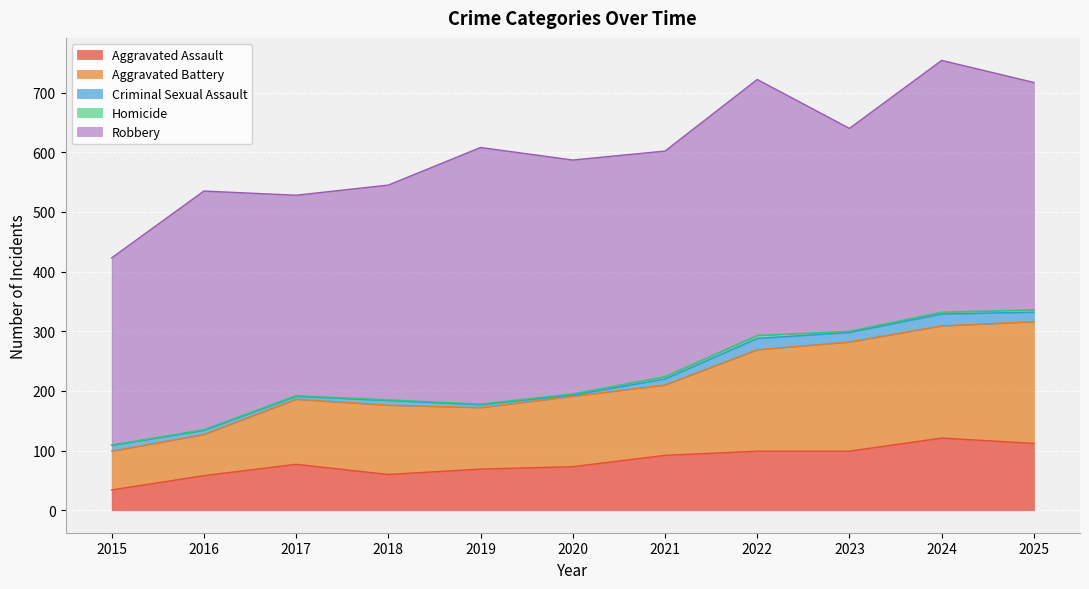

List the labels in order of Homicide value, largest first.

2022, 2021, 2025, 2024, 2020, 2023, 2016, 2017, 2018, 2019, 2015